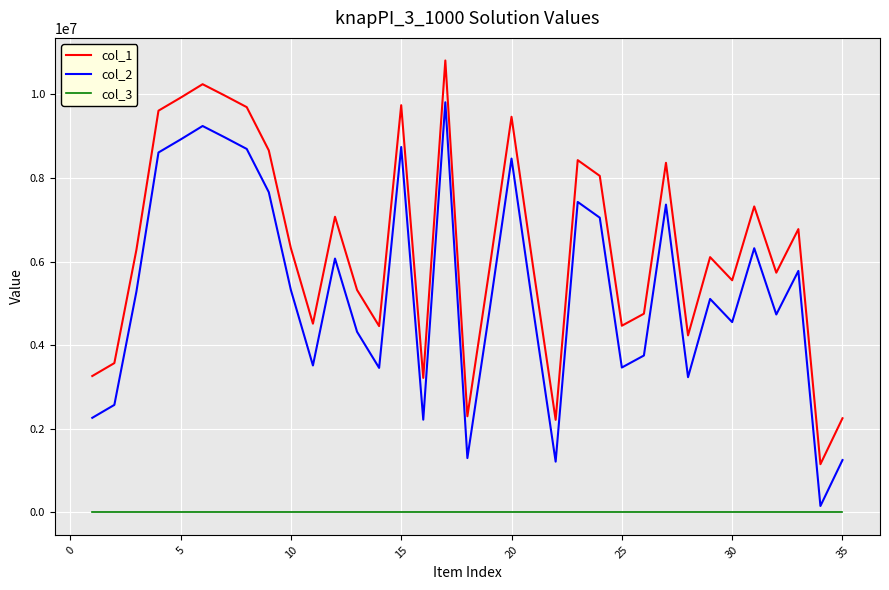

Which series has the largest total across all categories?

col_1